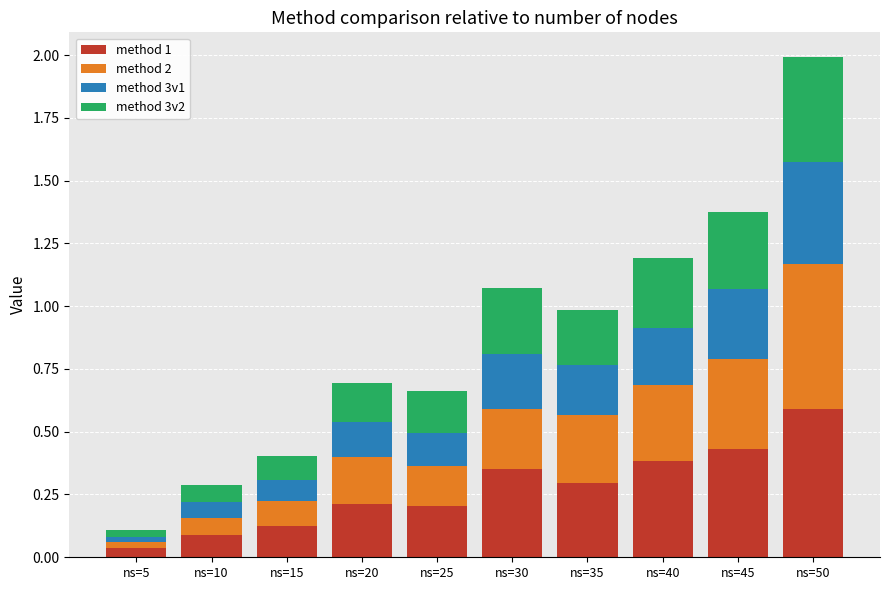

Does the chart contain any negative values?

No